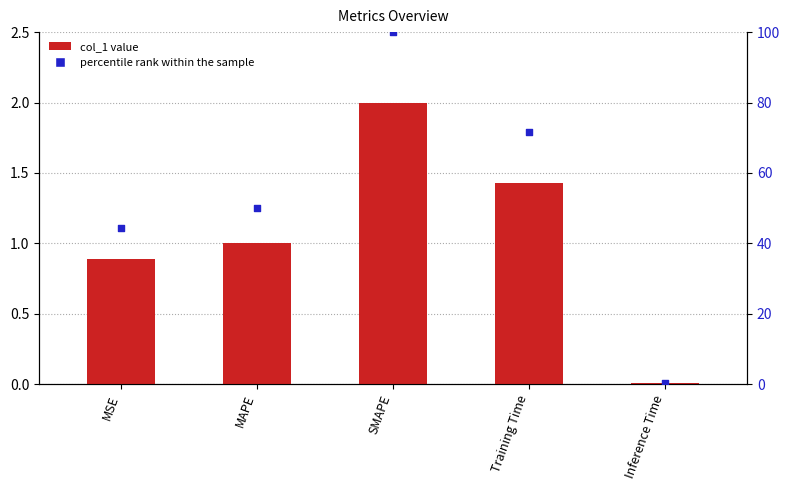

Which series contains the lowest Y value?

col_1